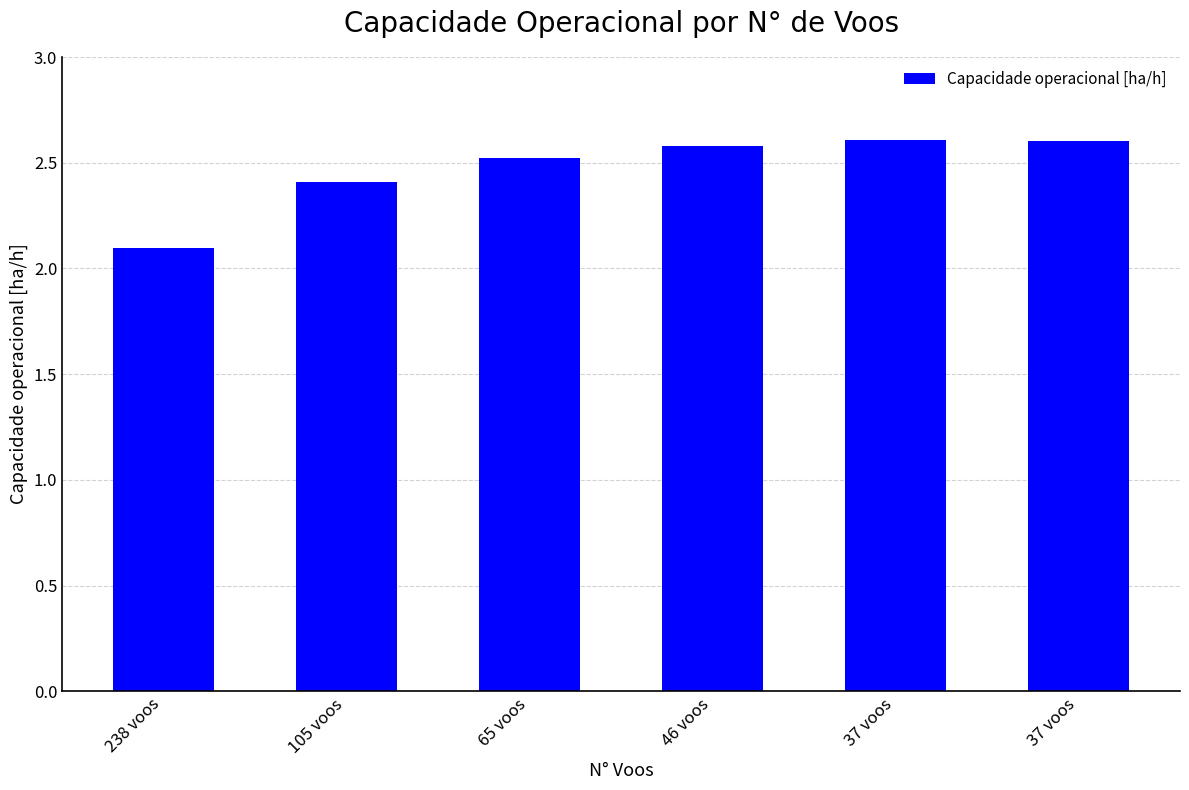

What is the average value?

2.5